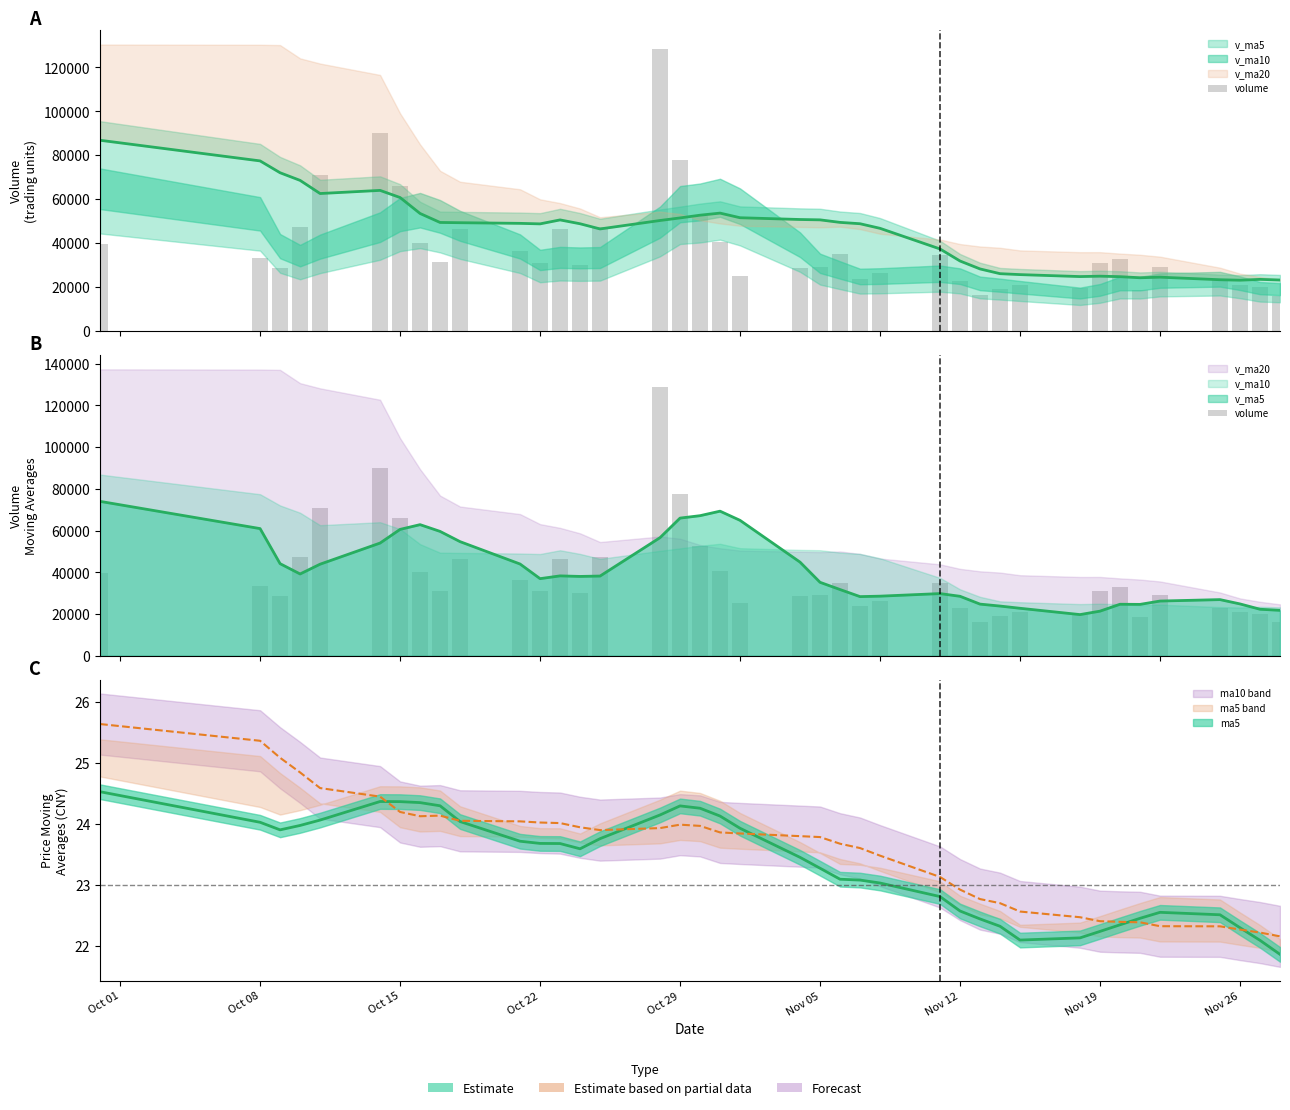

How many data points are above 31072?

20